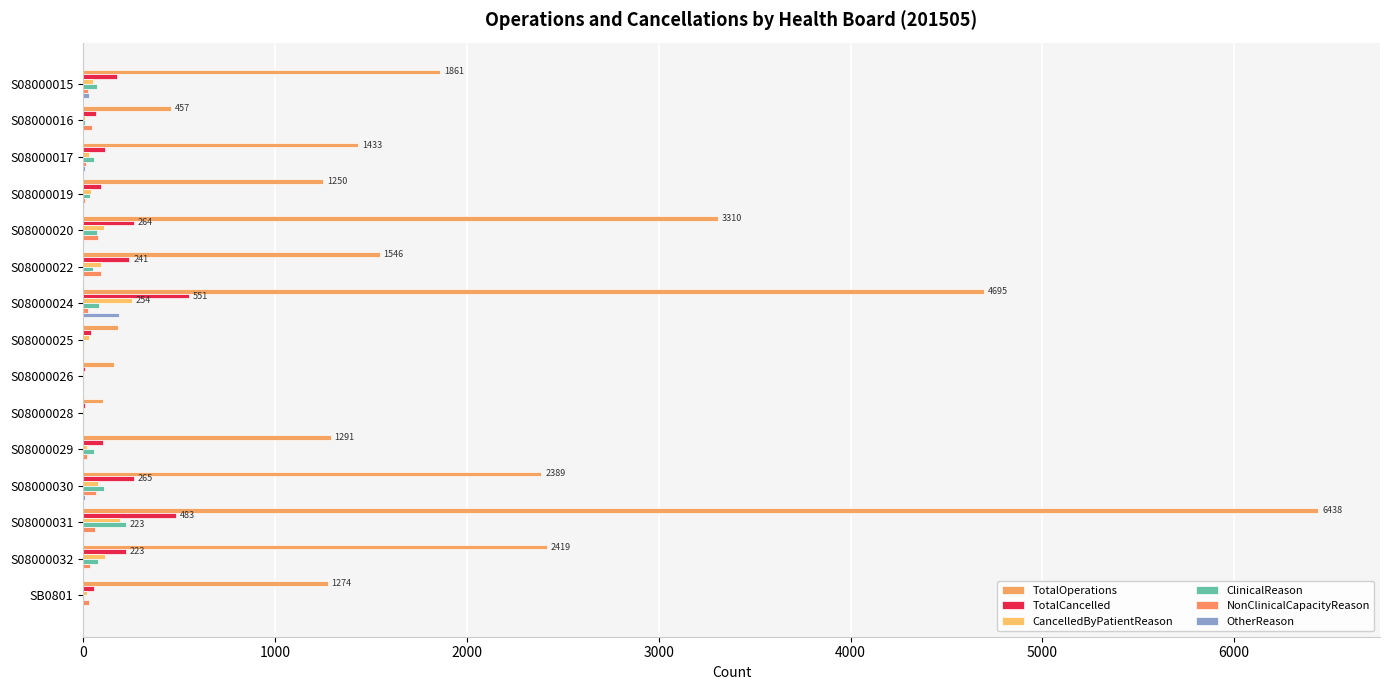

Count the number of data series in this chart.

6